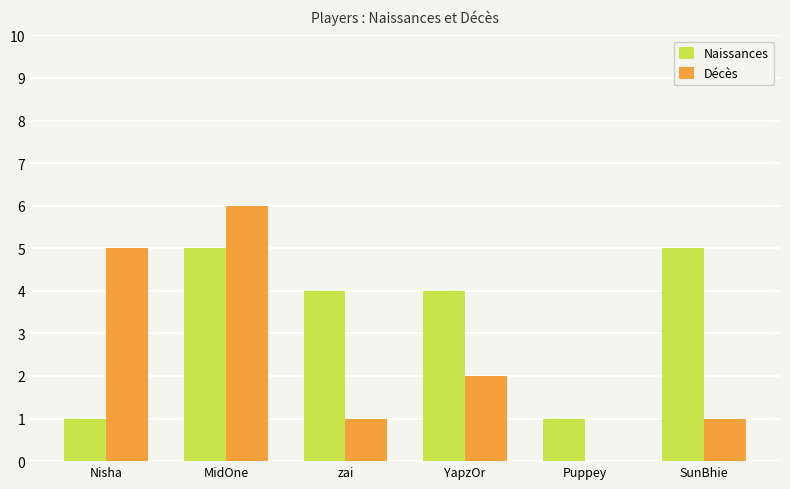

Count the number of data series in this chart.

2